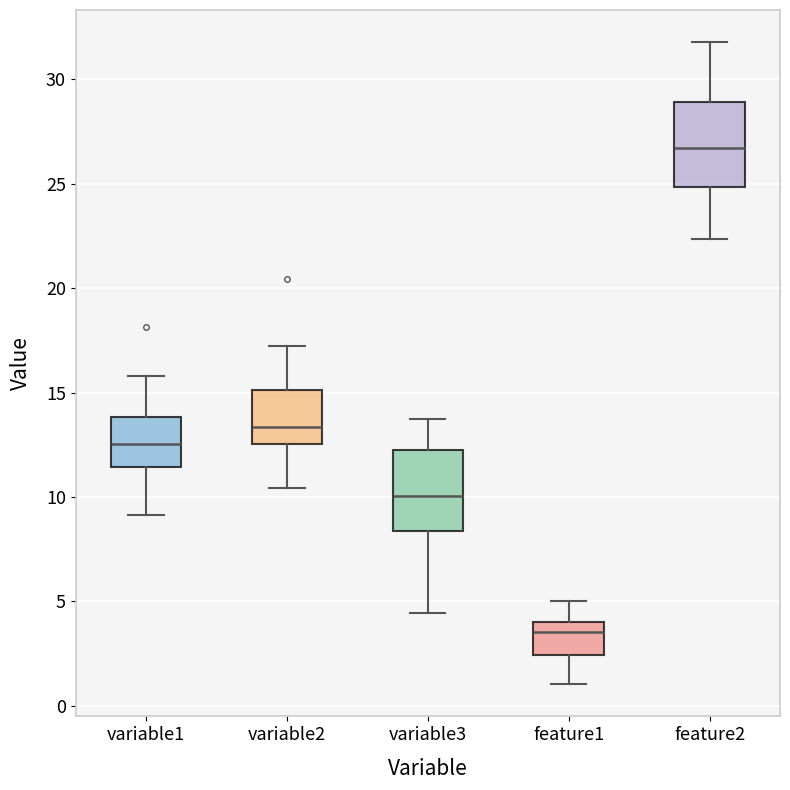

Where is the lower edge of the box for variable1 on the y-axis? The values are not printed on the chart, so give them approximately, as read against the axis.

11.5